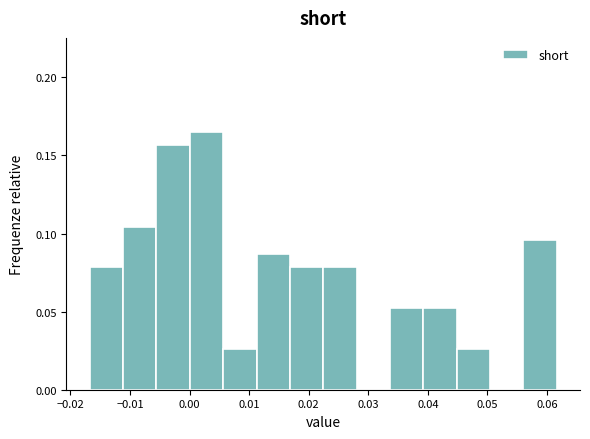

How tall is the bar that spans -0.011 to -0.006 on the x-axis? Neither the bar edges nor the heights are printed on the chart, so give them approximately, as read against the axes.

0.105